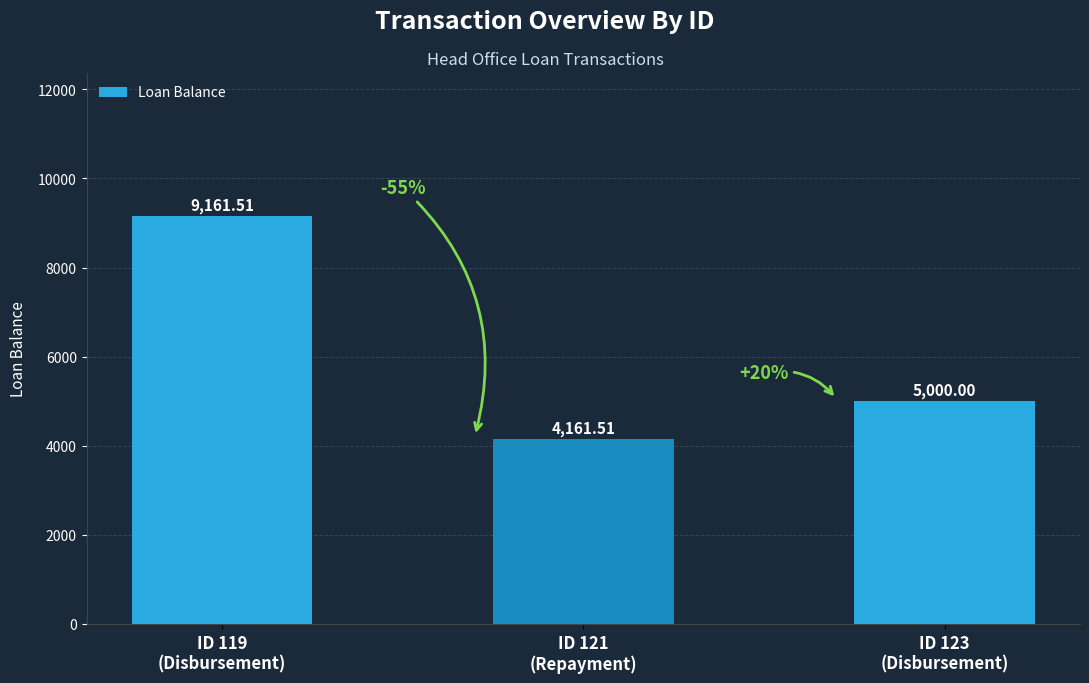

At which label does the data first exceed 5000?

ID 119
(Disbursement)